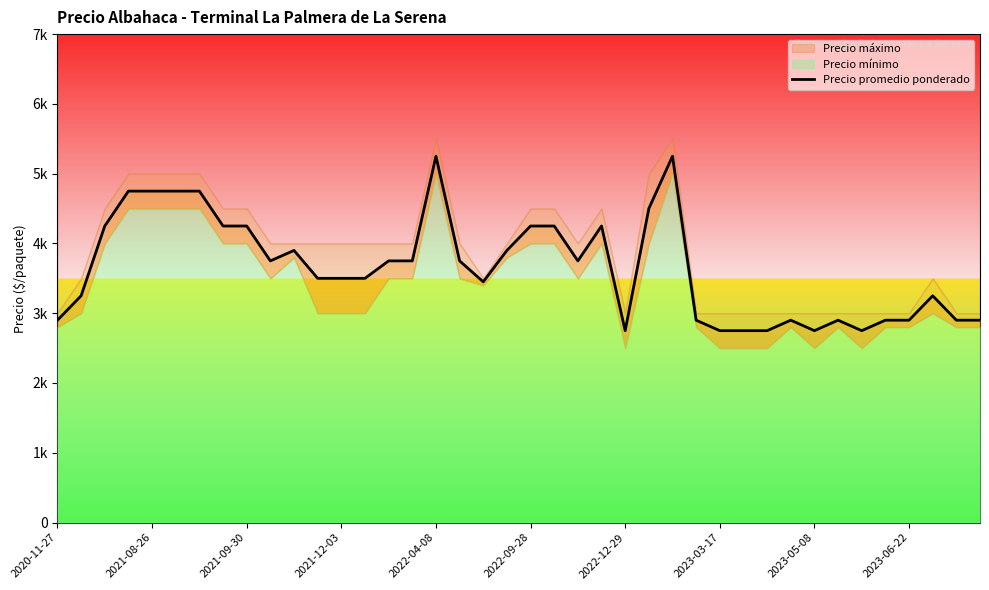

How many series are shown in this chart?

1